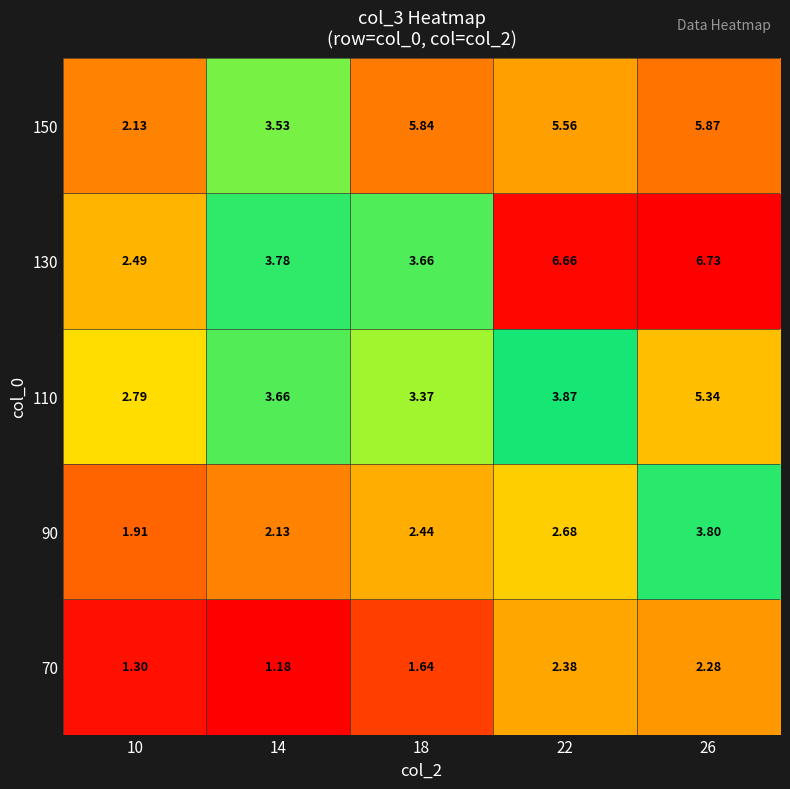

Is the value of 150 at 14 greater than the value of 110 at 22?

No